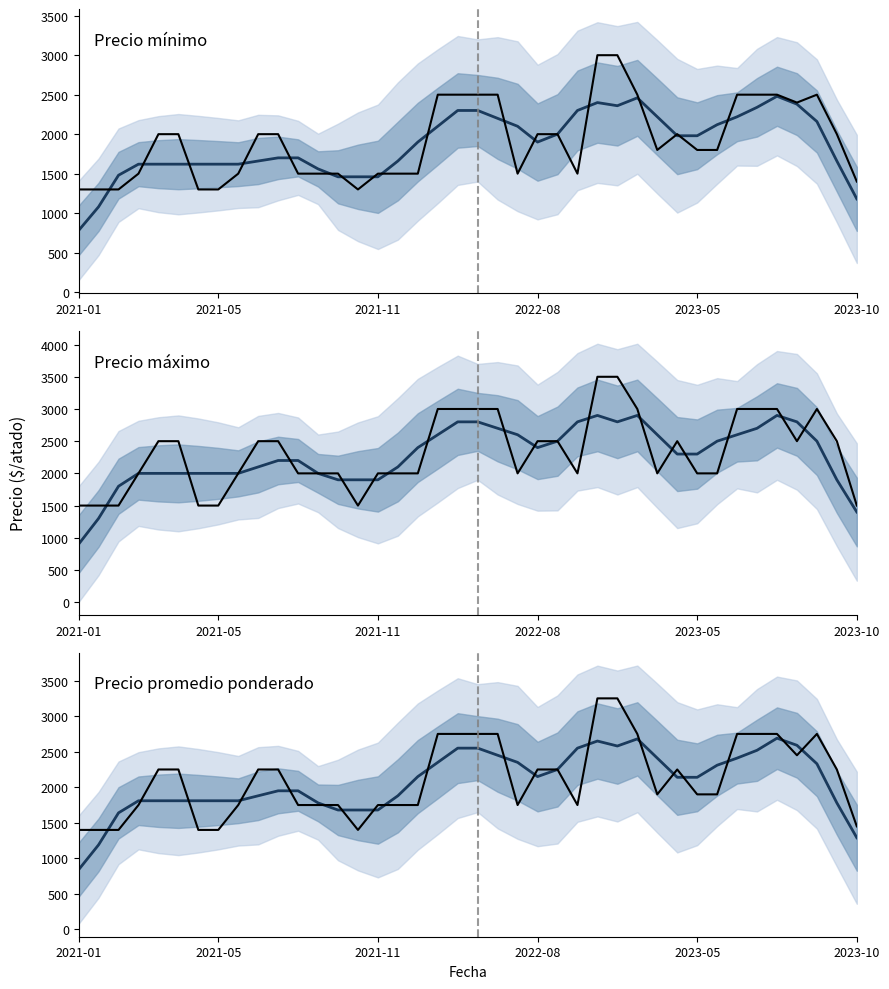

Is the value of Precio máximo at 28 greater than the value of Observado at 25?

Yes